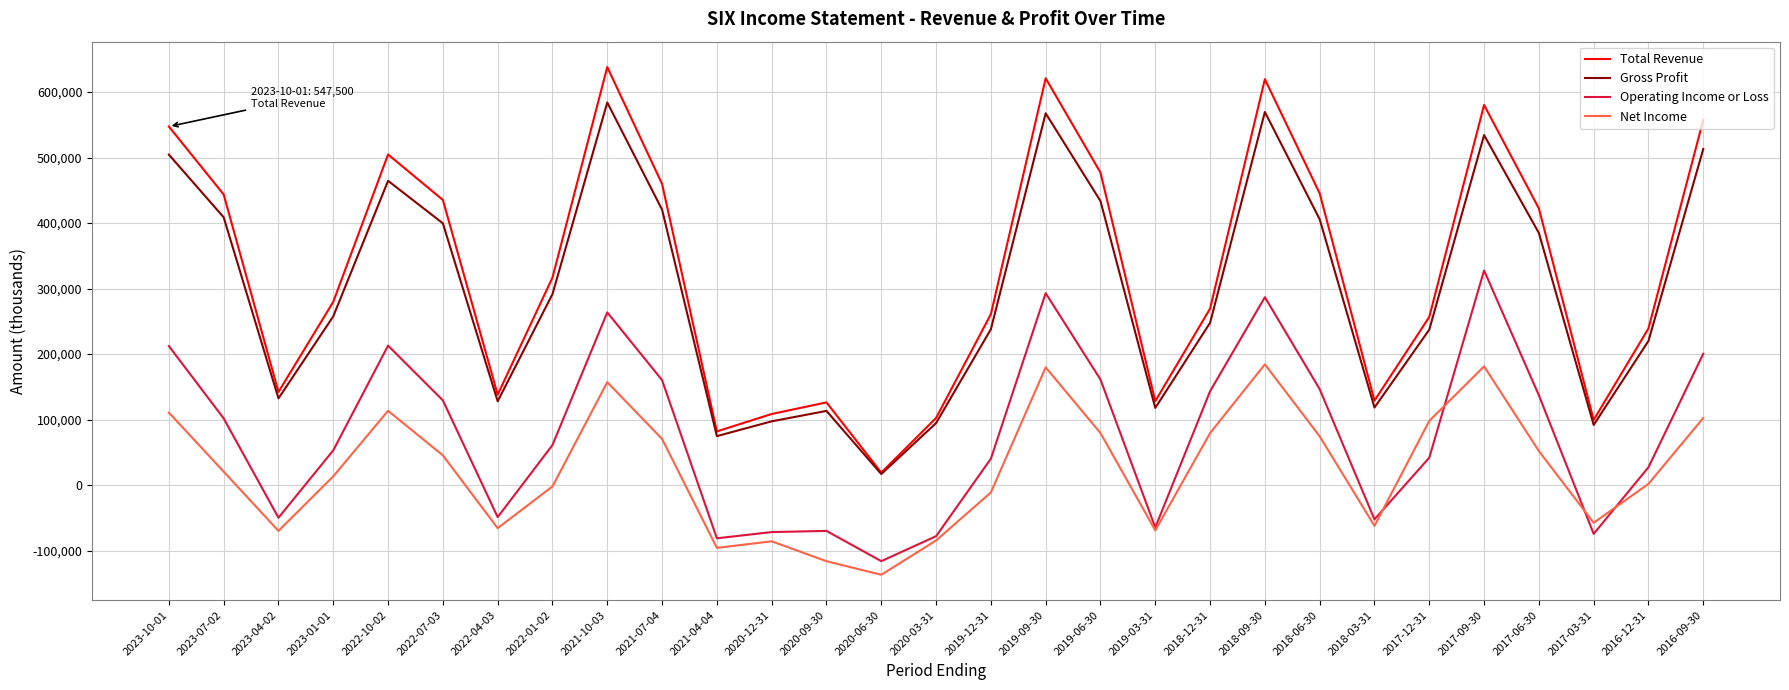

Which label corresponds to the smallest value in the chart?

2020-06-30